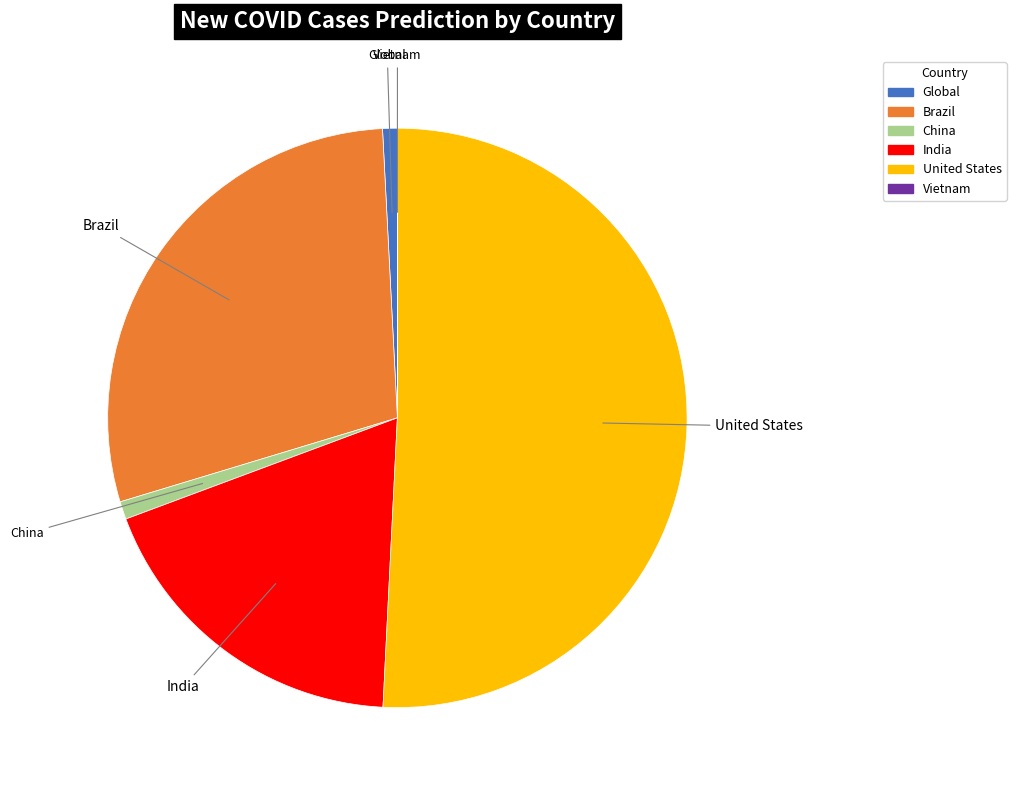

Which category has the biggest portion of the pie?

United States